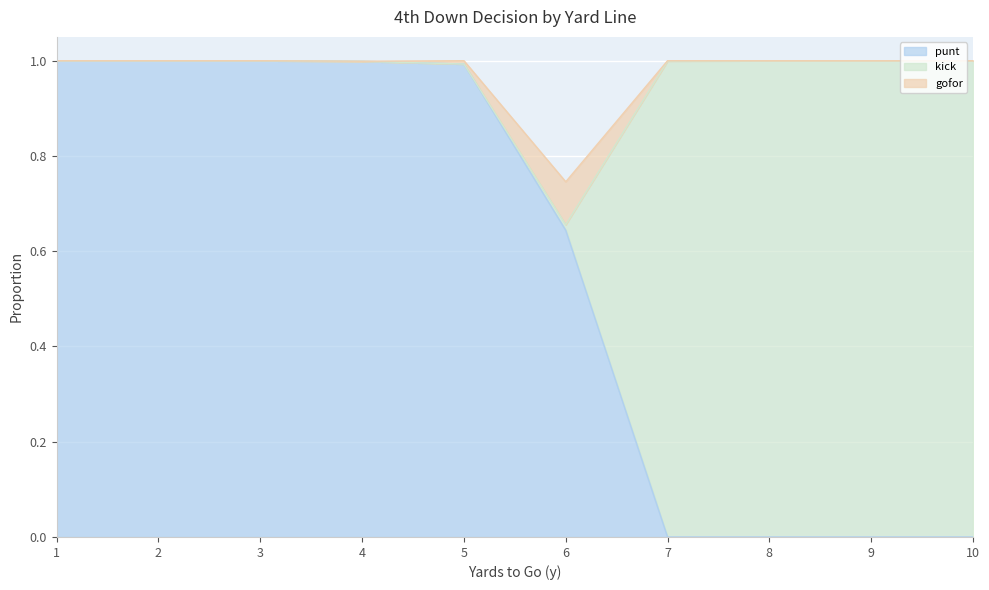

What is the greatest value displayed?

1.0